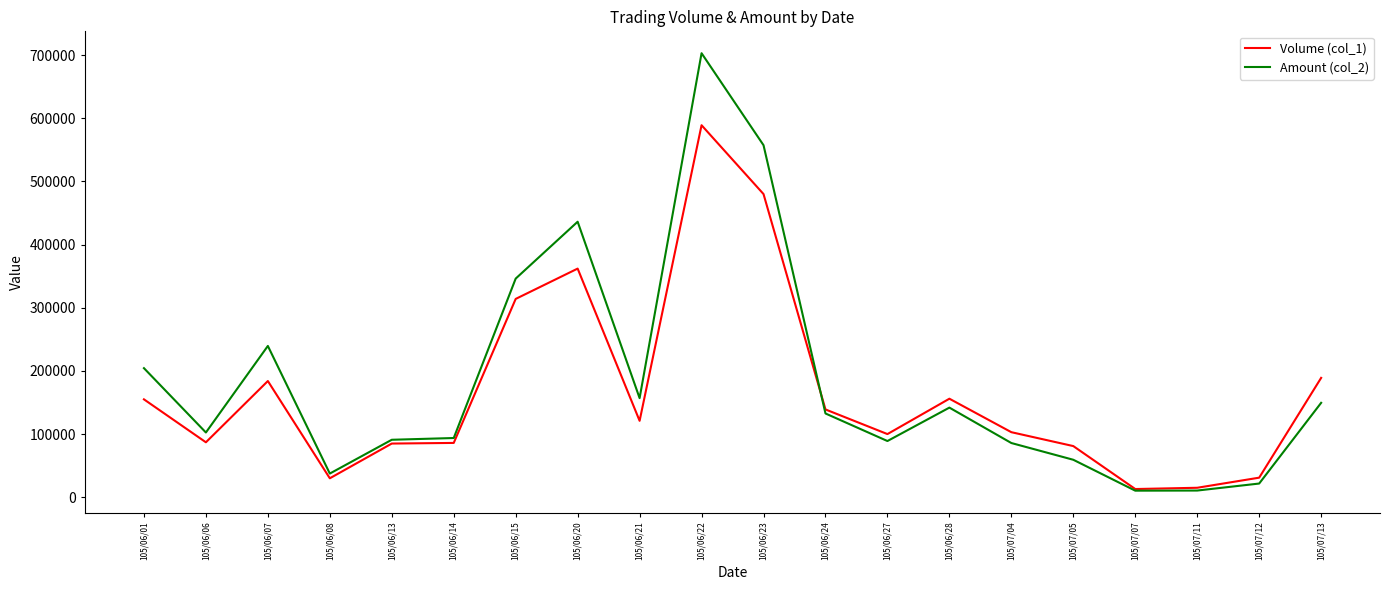

In Volume (col_1), how many points are lower than both neighbors (excluding endpoints)?

5